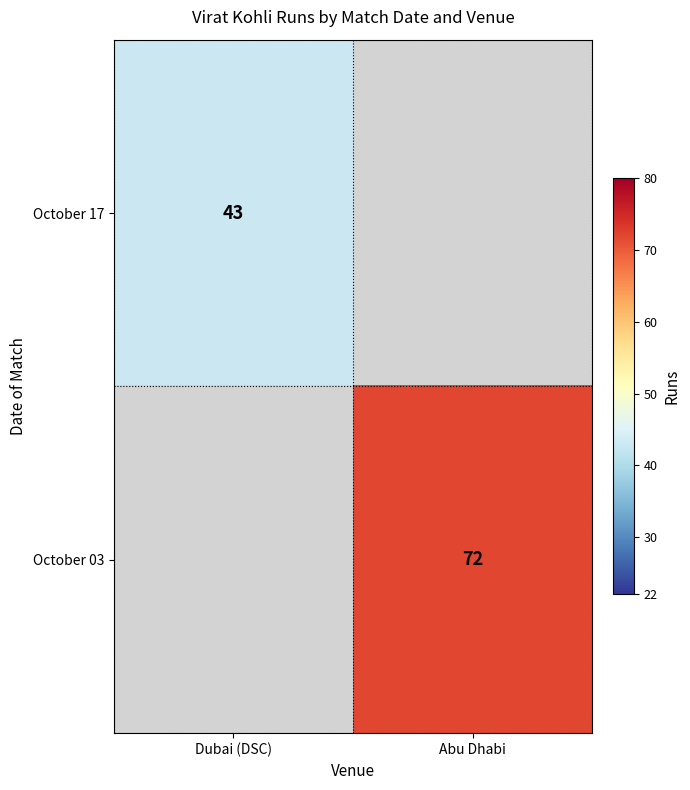

The value of October 17 at Dubai (DSC) is 43. True or false?

True